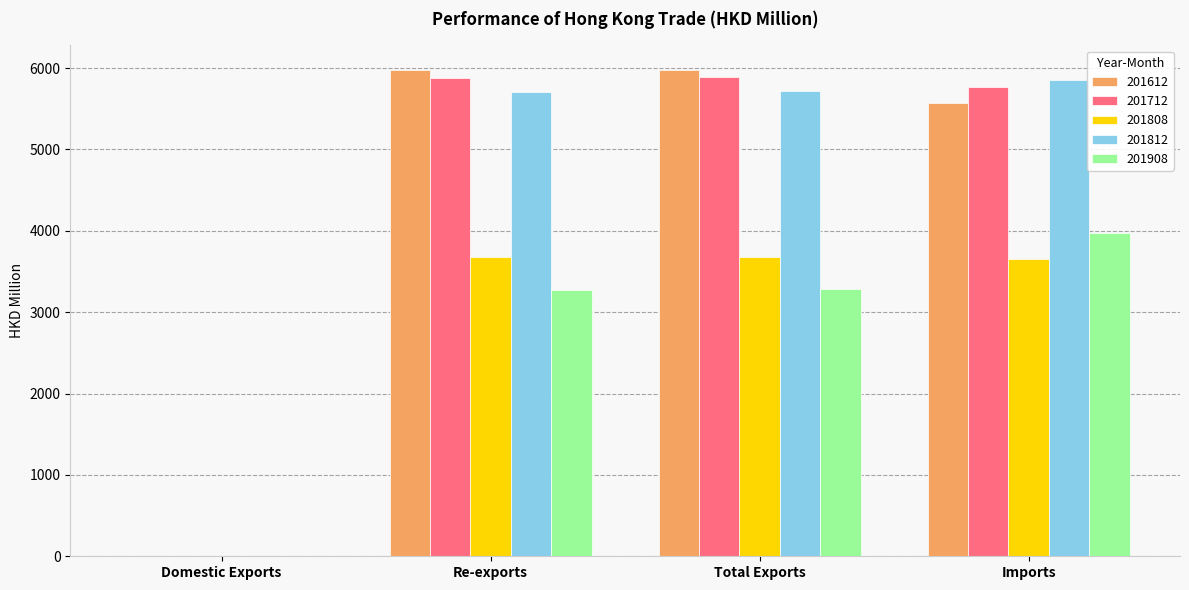

Is the value of 201908 at Imports greater than the value of 201808 at Imports?

Yes